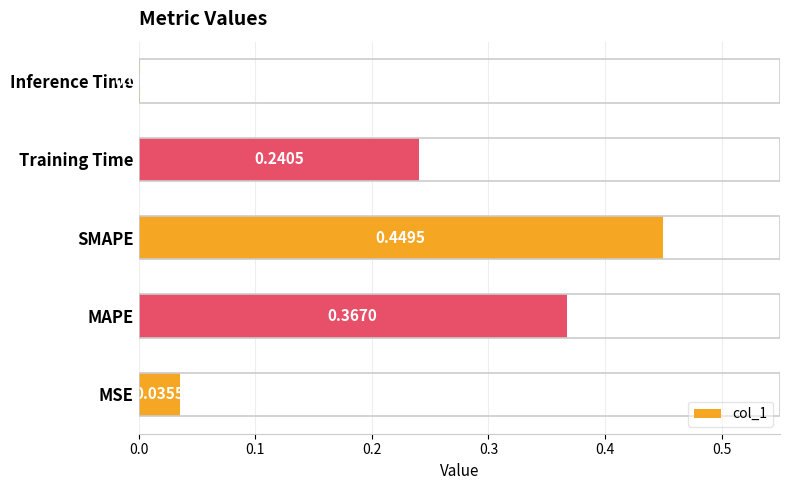

What is the sum of the values at Training Time and MSE?

0.3